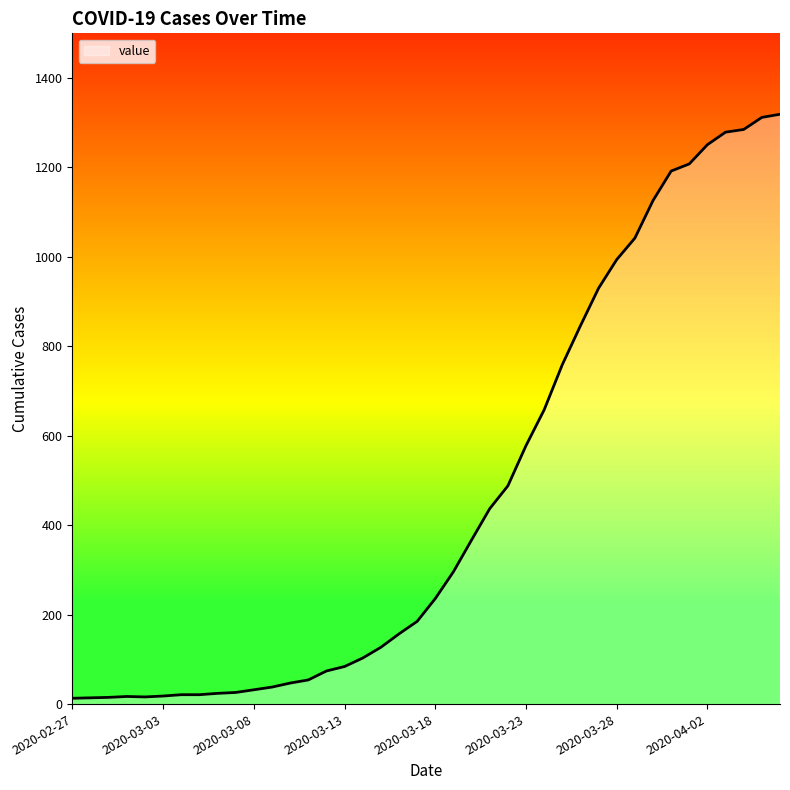

What is the average value?

467